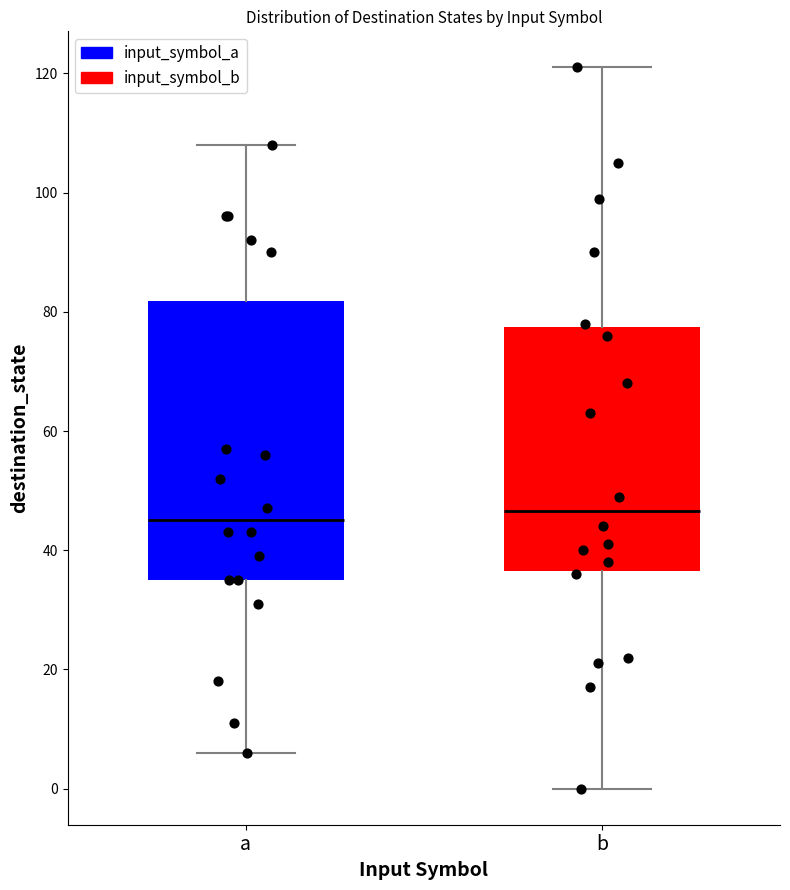

Where is the upper edge of the box for b on the y-axis? The values are not printed on the chart, so give them approximately, as read against the axis.

78